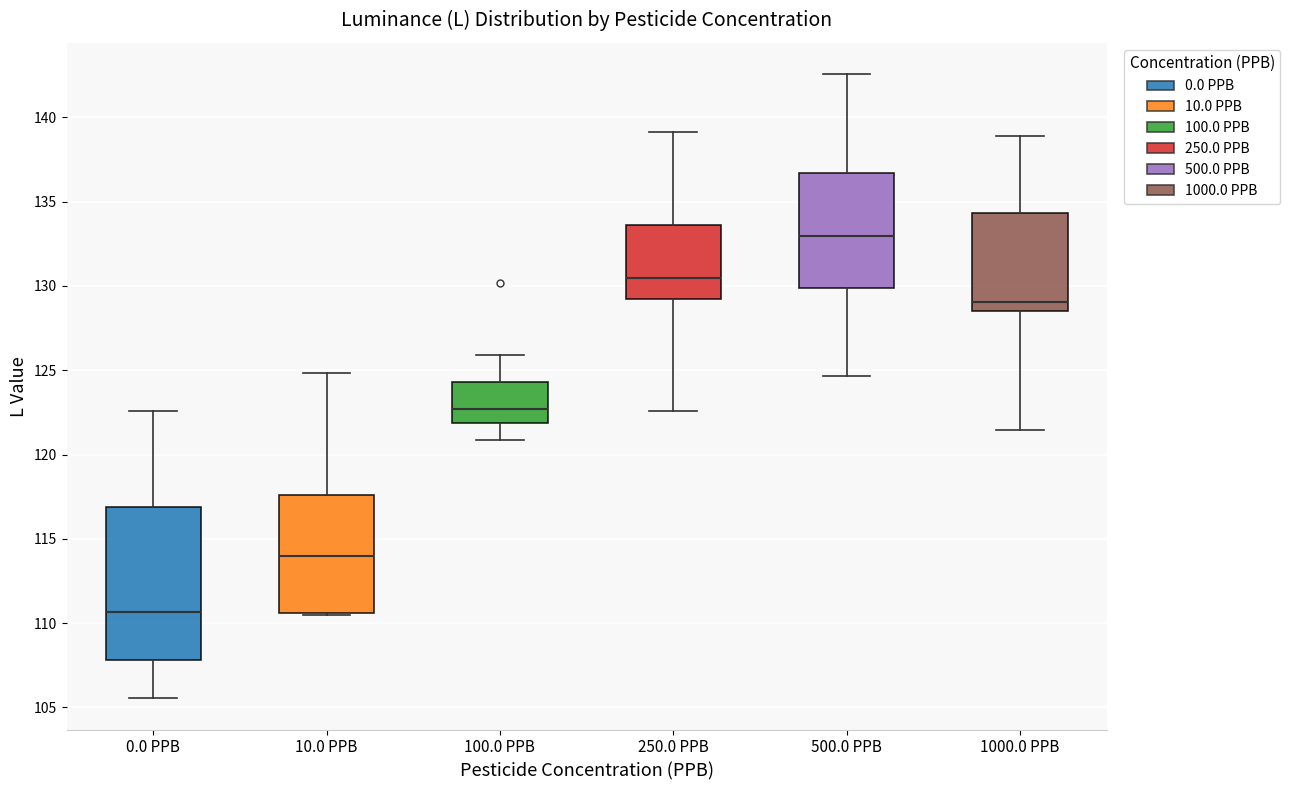

Which box is the tallest, from its lower edge to its upper edge?

0.0 PPB